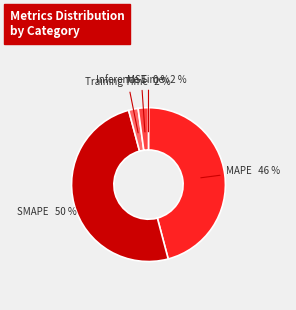

To the nearest percent, what is the difference between the largest and smallest slice percentages?

50%